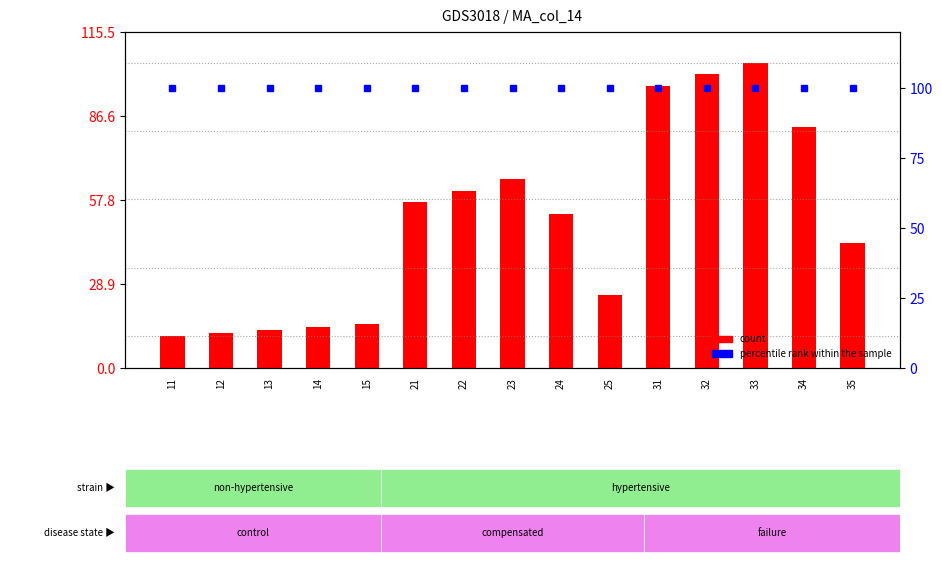

Which category has the highest value across all series?

33